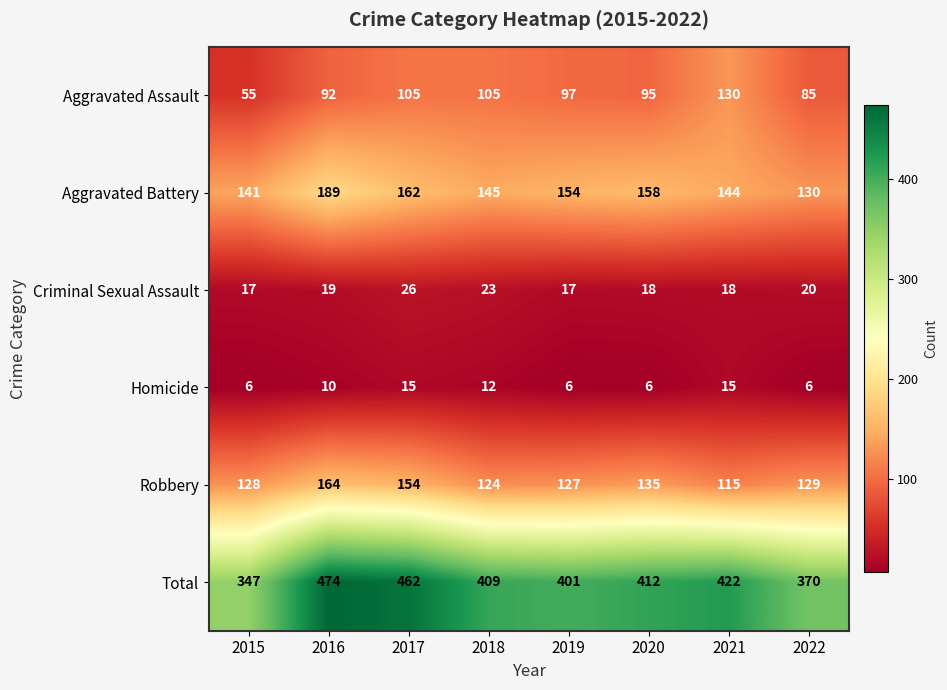

Which series has the largest total across all categories?

Total